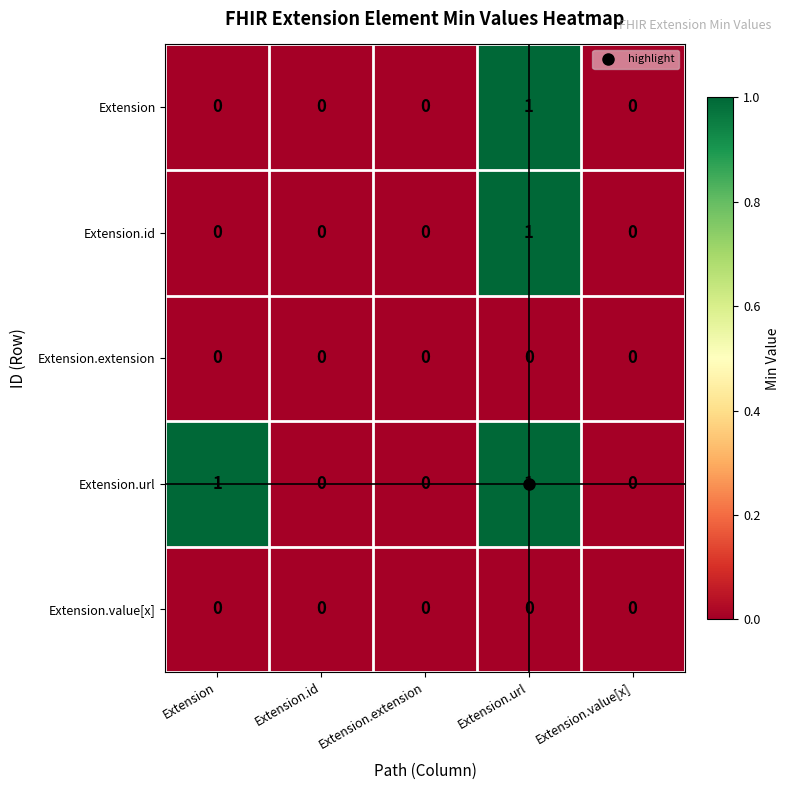

At which category is the sum across all series the highest?

Extension.url